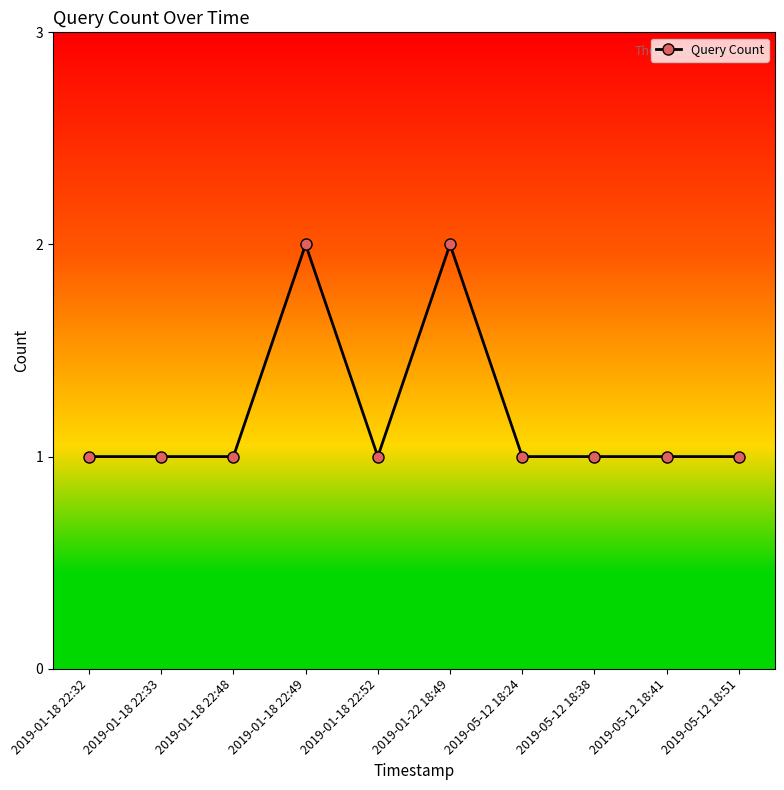

How many values are between 1 and 2?

10